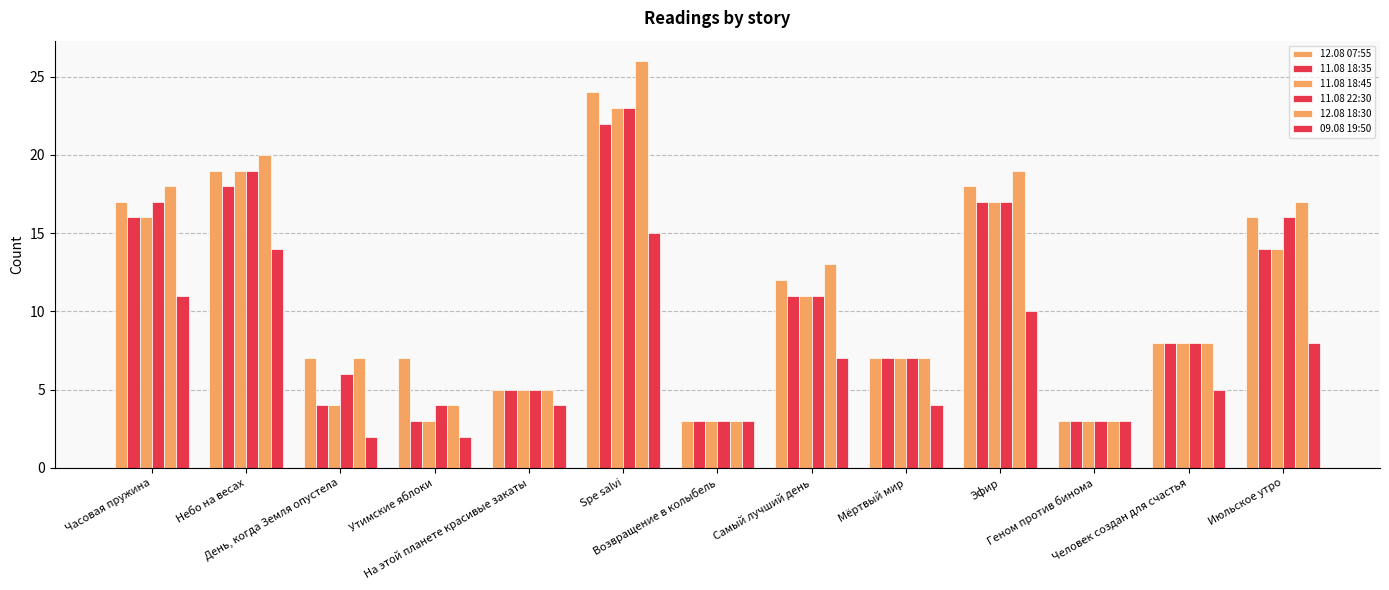

How many data points in 11.08 22:30 are less than 8?

6